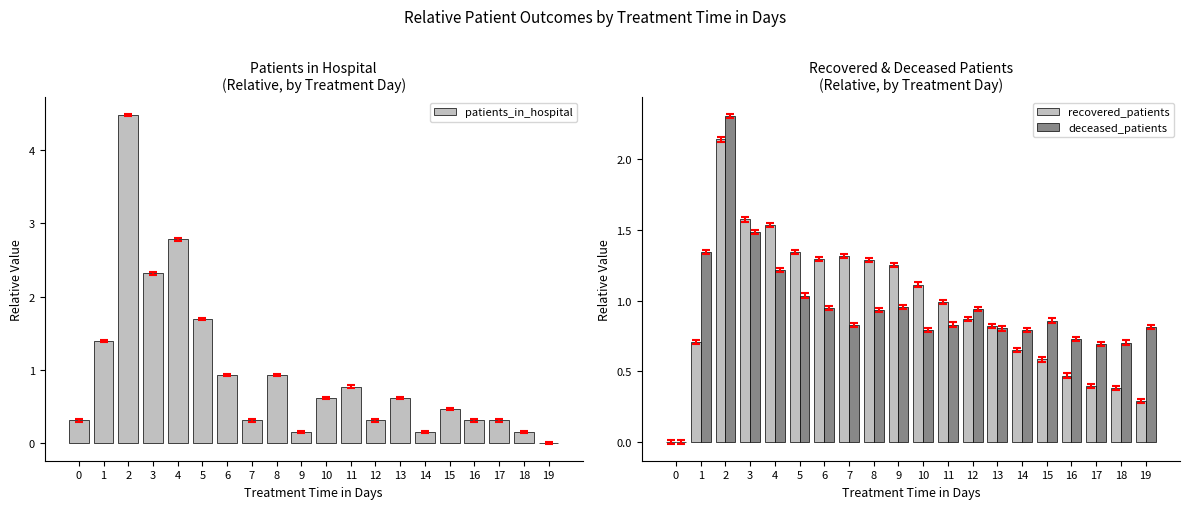

Reading left to right, transcribe all the data shown in this chart.

patients_in_hospital: 0.3	1.4	4.5	2.3	2.8	1.7	0.9	0.3	0.9	0.2	0.6	0.8	0.3	0.6	0.2	0.5	0.3	0.3	0.2	0.0
recovered_patients: 0.0	0.7	2.1	1.6	1.5	1.3	1.3	1.3	1.3	1.3	1.1	1.0	0.9	0.8	0.6	0.6	0.5	0.4	0.4	0.3
deceased_patients: 0.0	1.3	2.3	1.5	1.2	1.0	0.9	0.8	0.9	1.0	0.8	0.8	0.9	0.8	0.8	0.9	0.7	0.7	0.7	0.8